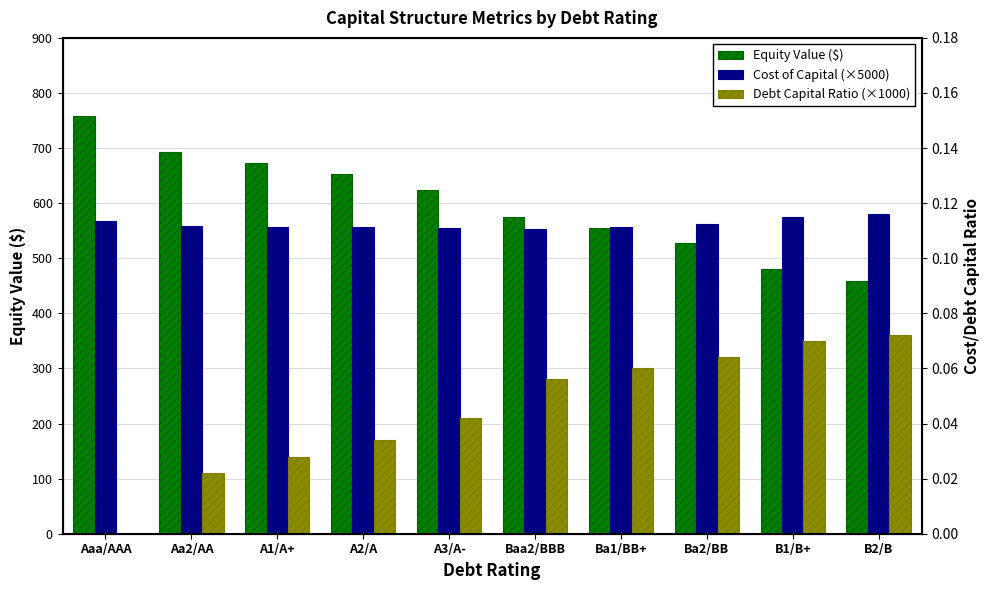

Reading right to left, transcribe all the data shown in this chart.

Equity Value ($): B2/B=458.8	B1/B+=479.8	Ba2/BB=527.7	Ba1/BB+=554.1	Baa2/BBB=574.2	A3/A-=624.8	A2/A=652.2	A1/A+=672.7	Aa2/AA=693.0	Aaa/AAA=758.6
Cost of Capital (×5000): B2/B=581.0	B1/B+=574.0	Ba2/BB=561.5	Ba1/BB+=556.0	Baa2/BBB=553.5	A3/A-=555.0	A2/A=556.0	A1/A+=557.0	Aa2/AA=558.5	Aaa/AAA=567.0
Debt Capital Ratio (×1000): B2/B=360.0	B1/B+=350.0	Ba2/BB=320.0	Ba1/BB+=300.0	Baa2/BBB=280.0	A3/A-=210.0	A2/A=170.0	A1/A+=140.0	Aa2/AA=110.0	Aaa/AAA=0.0